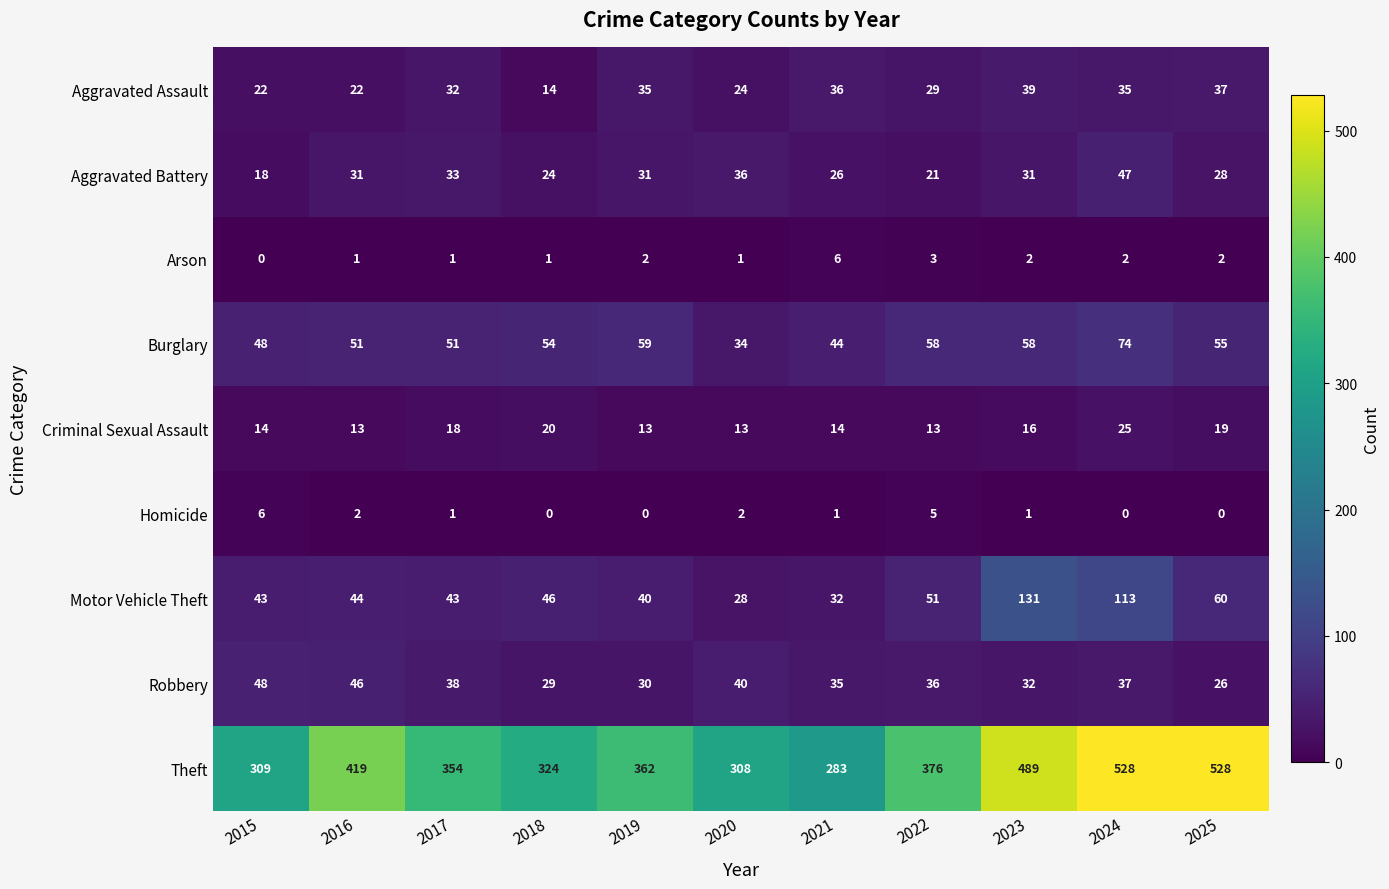

What is the approximate value of Theft at 2020, to the nearest 10?

310